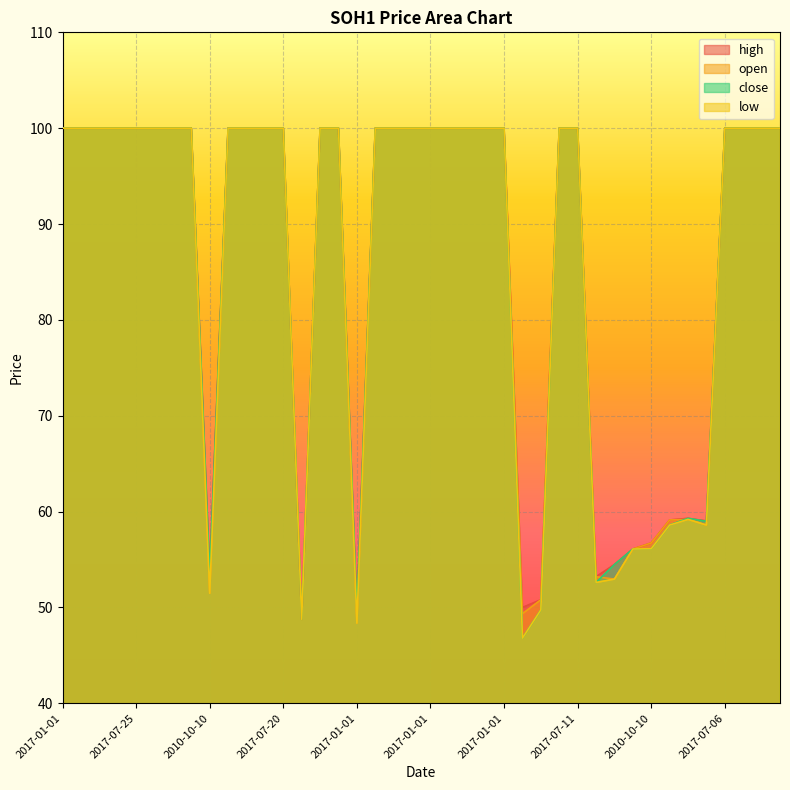

What are all the series names shown in the legend?

high, open, close, low